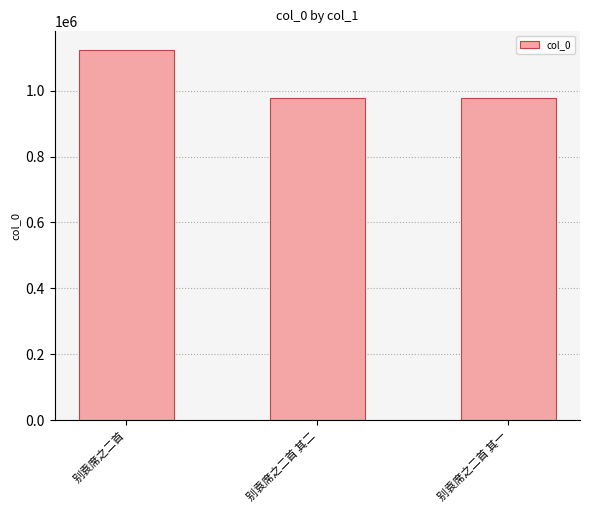

What position from the left is 别袁席之二首 其二?

2